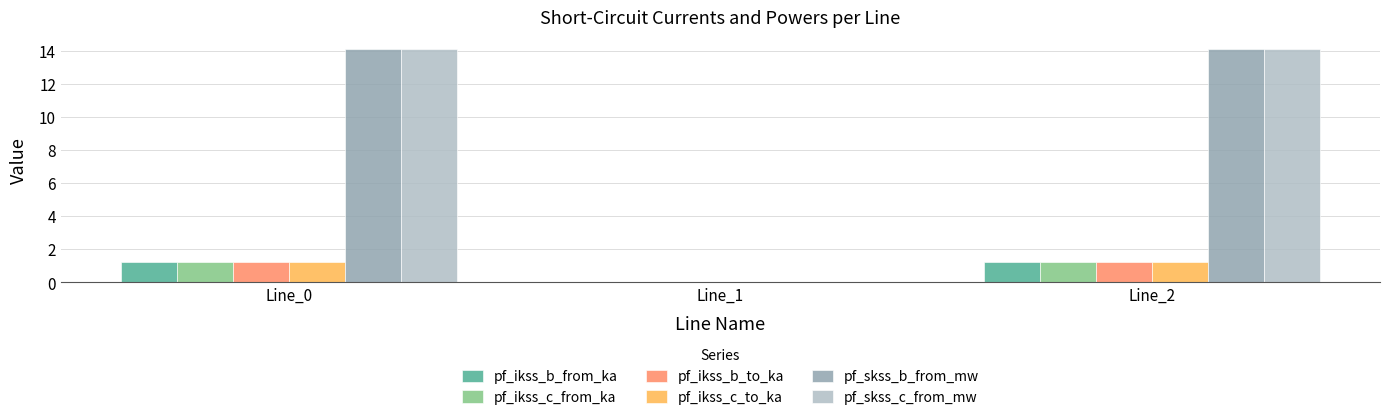

How many data points does each series have?

3